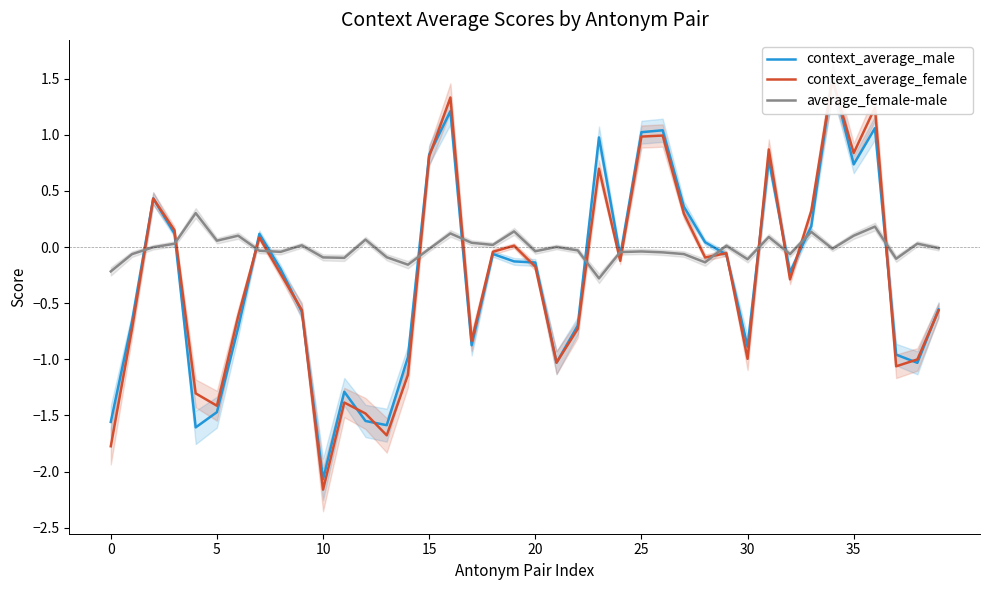

Where is context_average_female nearest to the value 0?

19